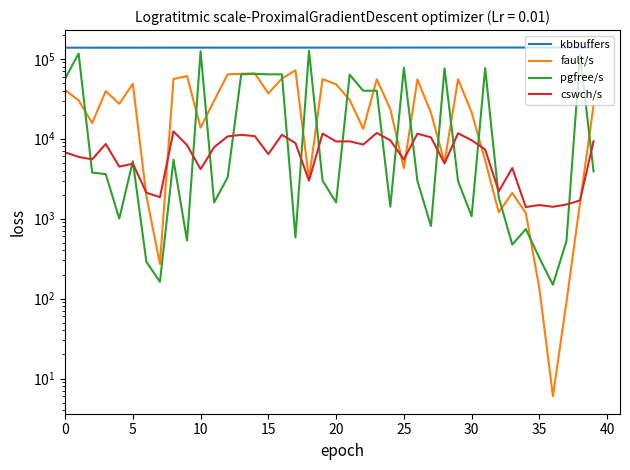

What is the average value of the kbbuffers series?

137970